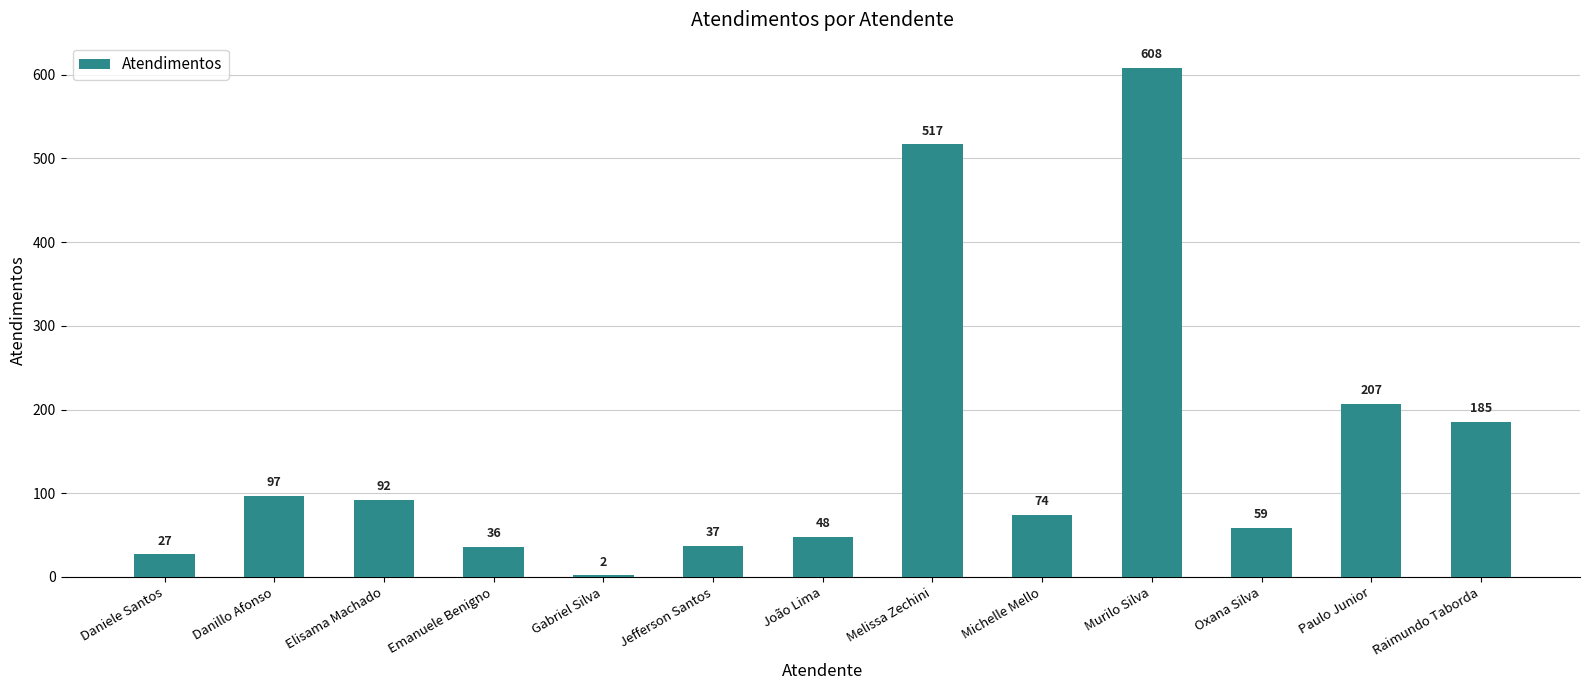

What is the label of the 11th bar from the right?

Elisama Machado